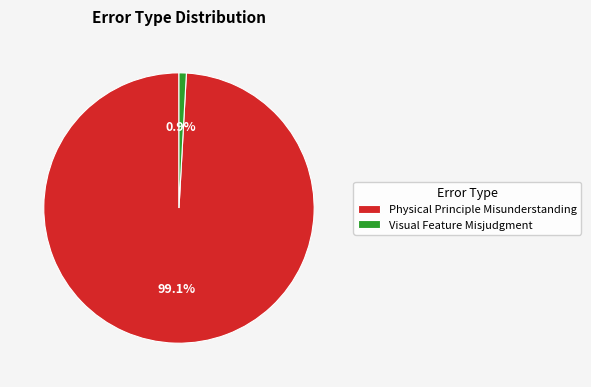

Count the number of slices in the pie.

2